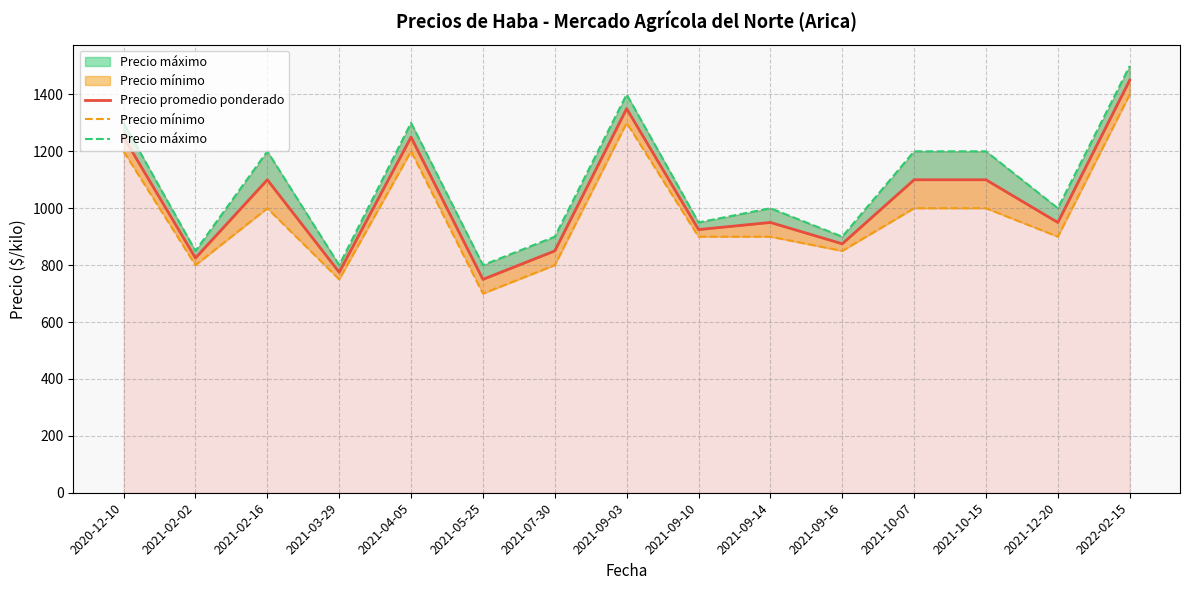

Which category has the highest value in the Precio mínimo series?

2022-02-15